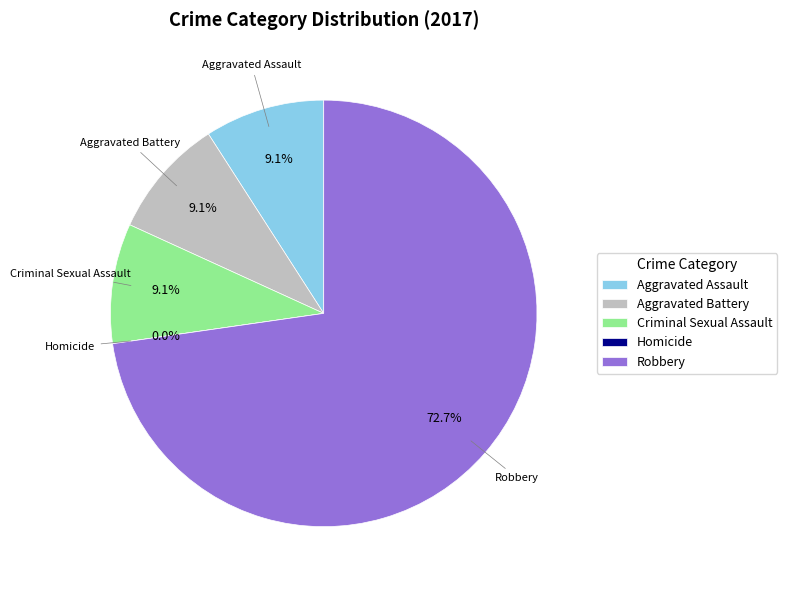

What is the ratio of the value at Aggravated Battery to the value at Robbery?

0.1